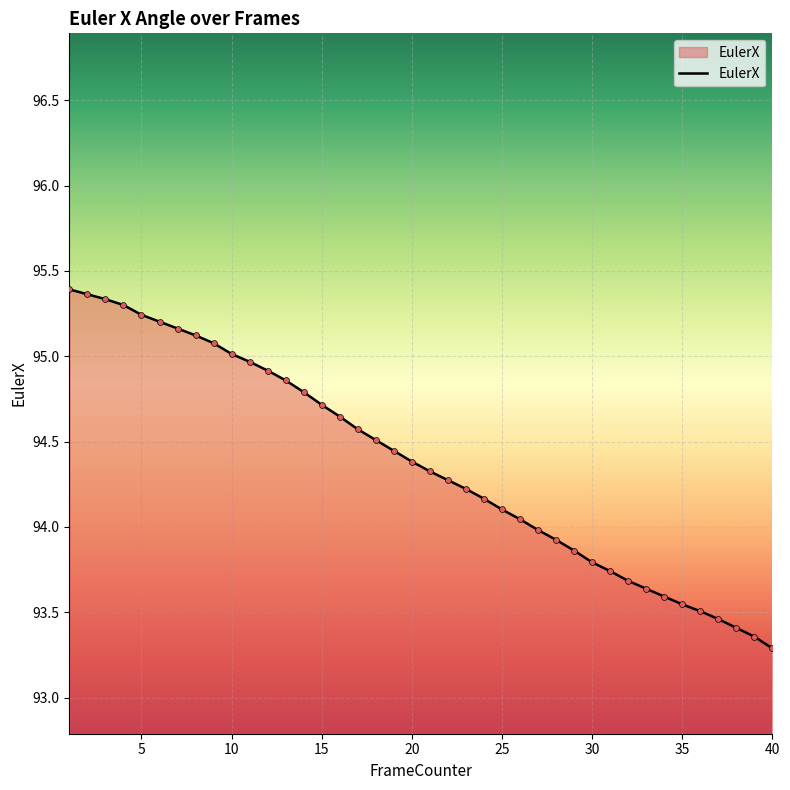

What is the greatest value displayed?

95.4